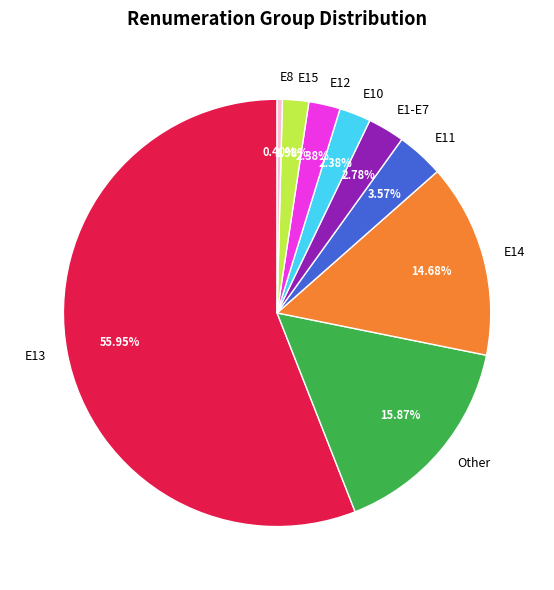

What is the smallest slice in the pie chart?

E8